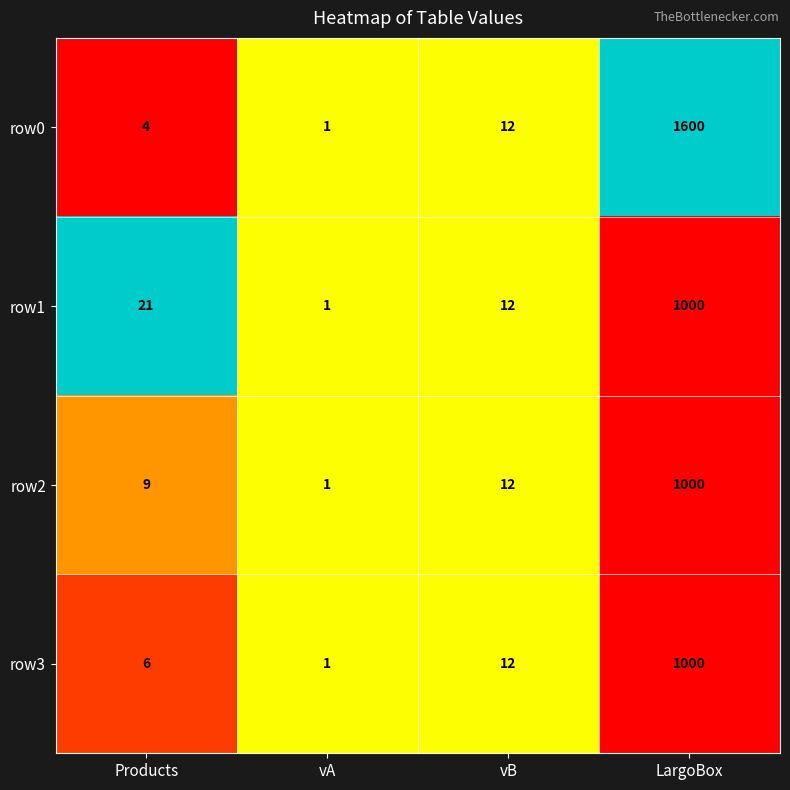

What is the difference between the maximum and second lowest values in the row0 series?

1596